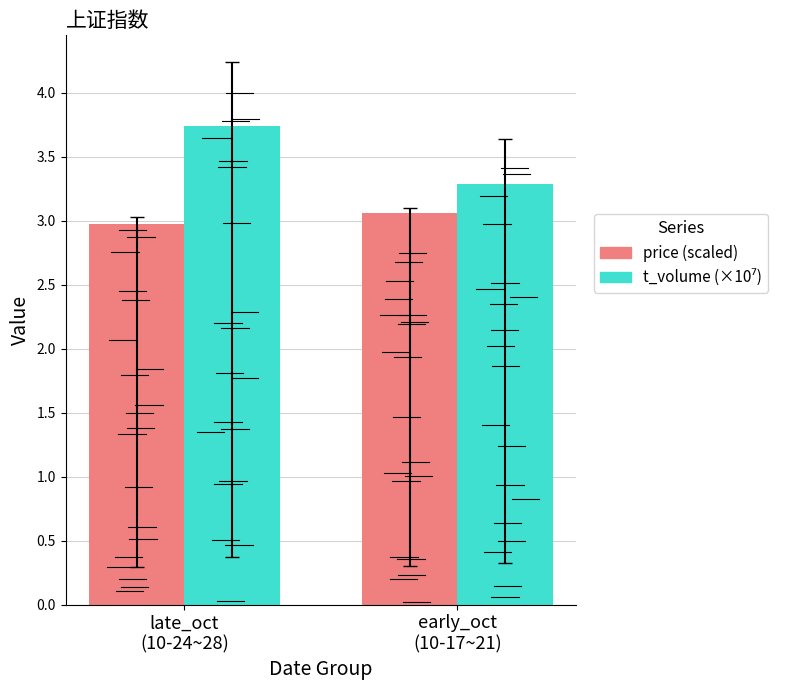

Is it true that price (scaled) equals 0.6 at late_oct
(10-24~28)?

False